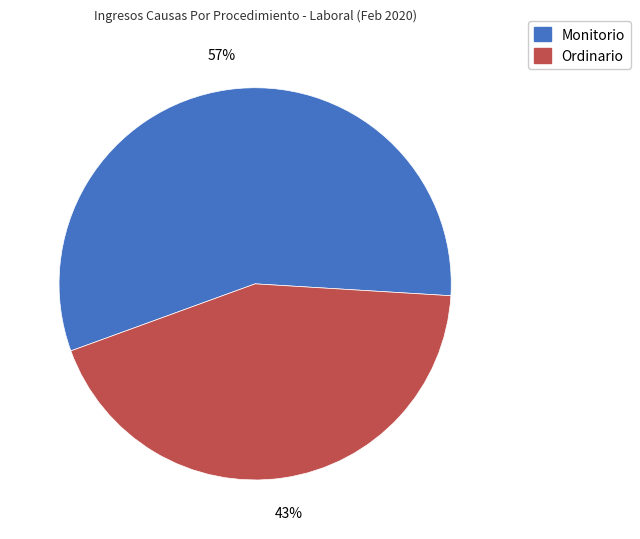

To the nearest percent, what is the average slice percentage?

50%